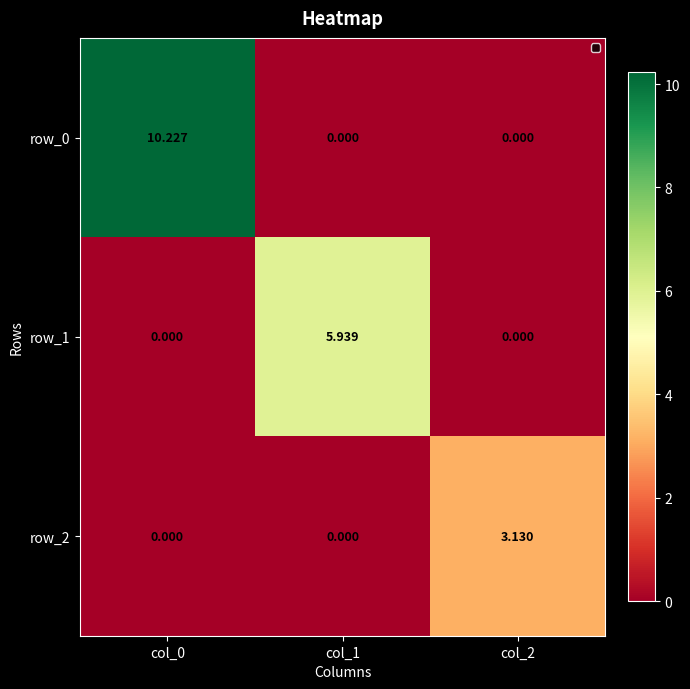

What is the greatest value displayed?

10.2